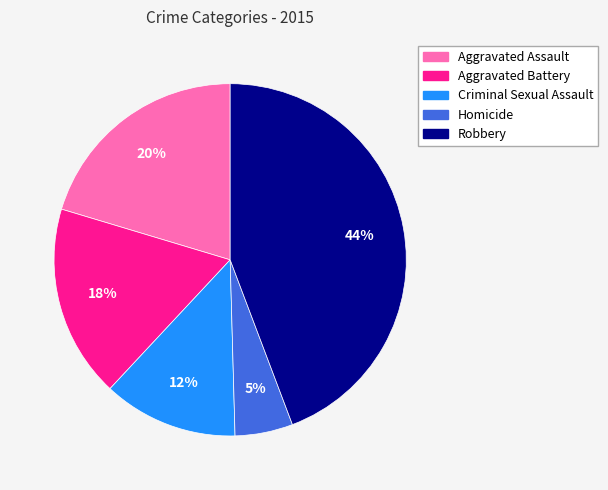

Does any single category account for the majority?

No